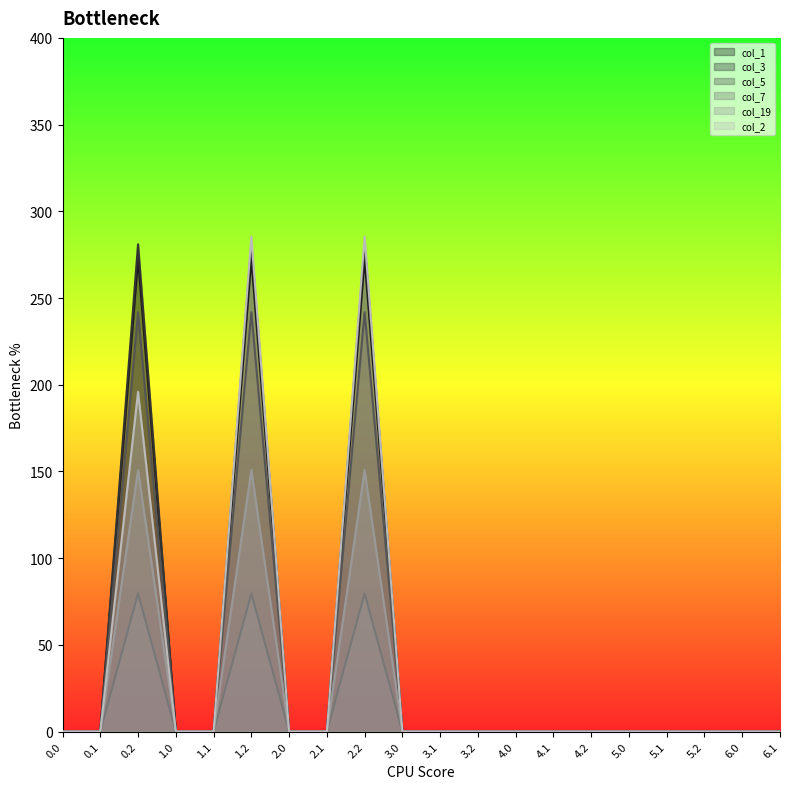

What is the maximum value shown in the chart?

285.5